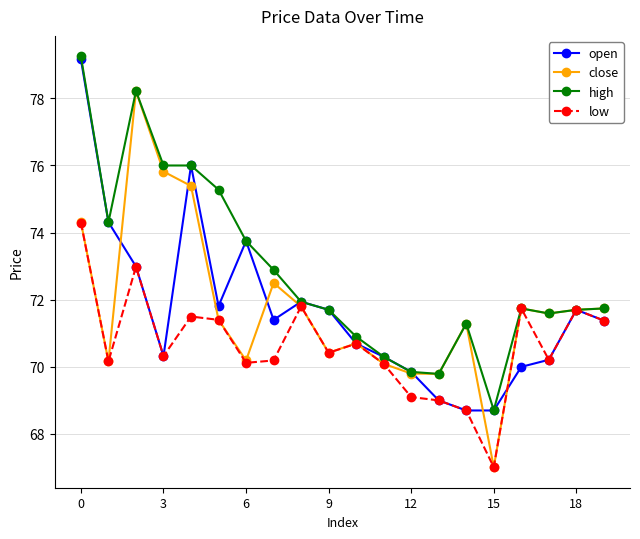

Which series has the widest spread of values?

close